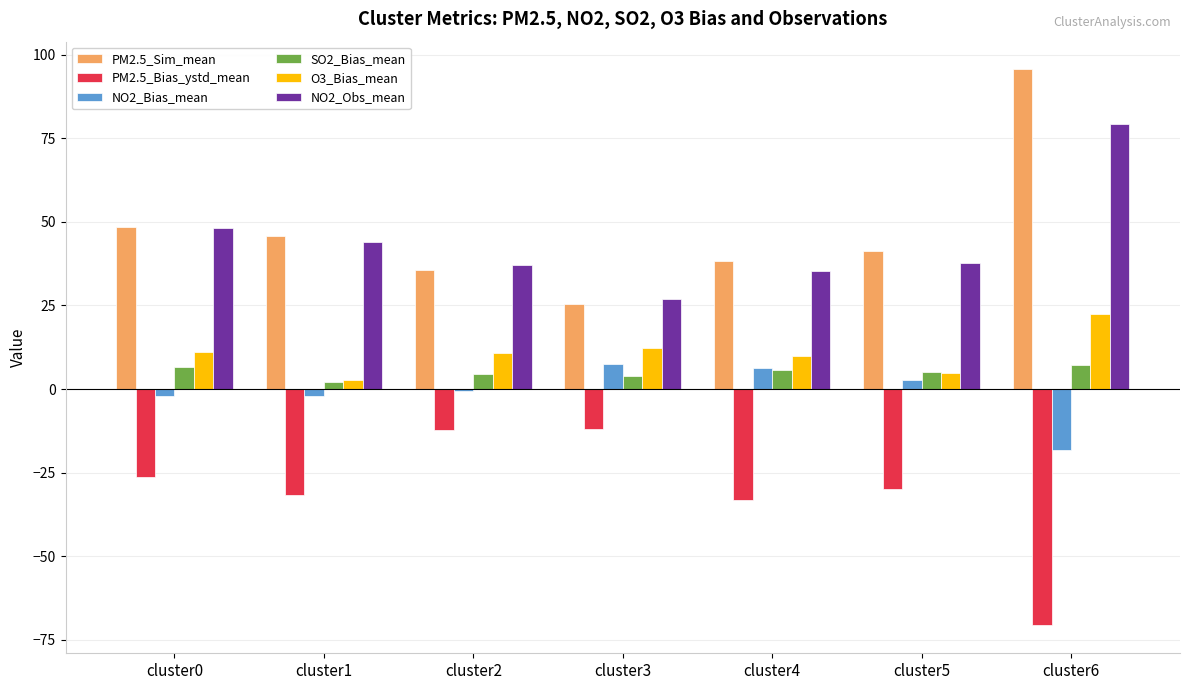

How many data points does each series have?

7